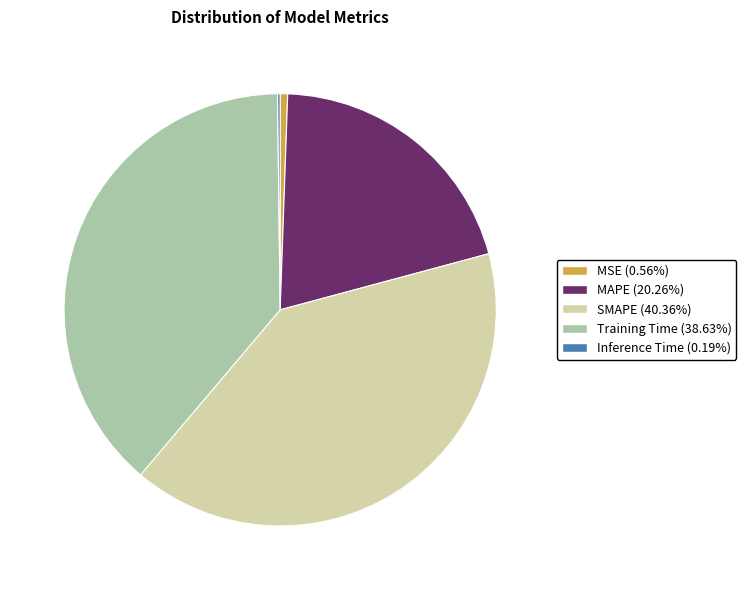

Is MSE the majority of the pie?

No